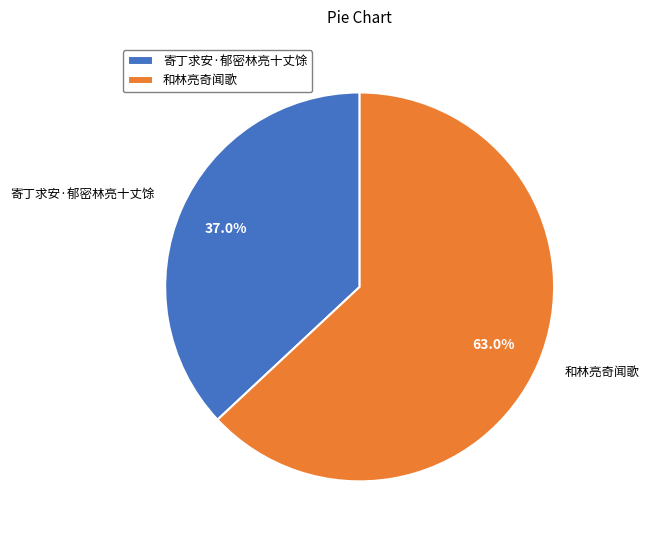

How many segments does this pie chart have?

2